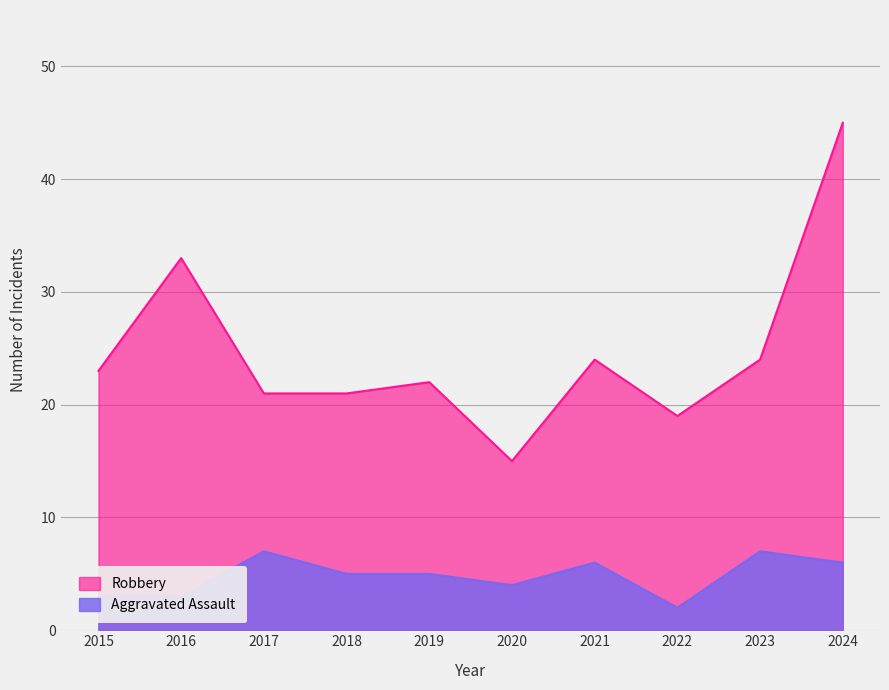

At which category does Robbery reach its first local peak?

2016